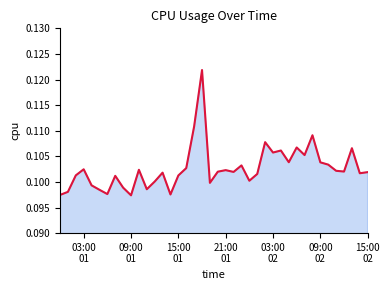

What is the value of the 37th point from the left?

0.1